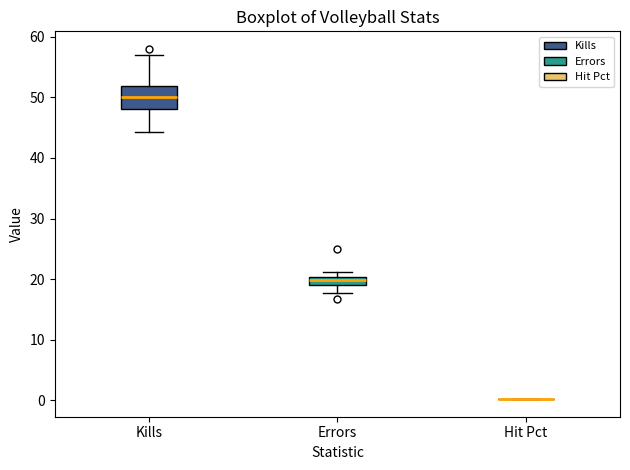

Which box is the tallest, from its lower edge to its upper edge?

Kills